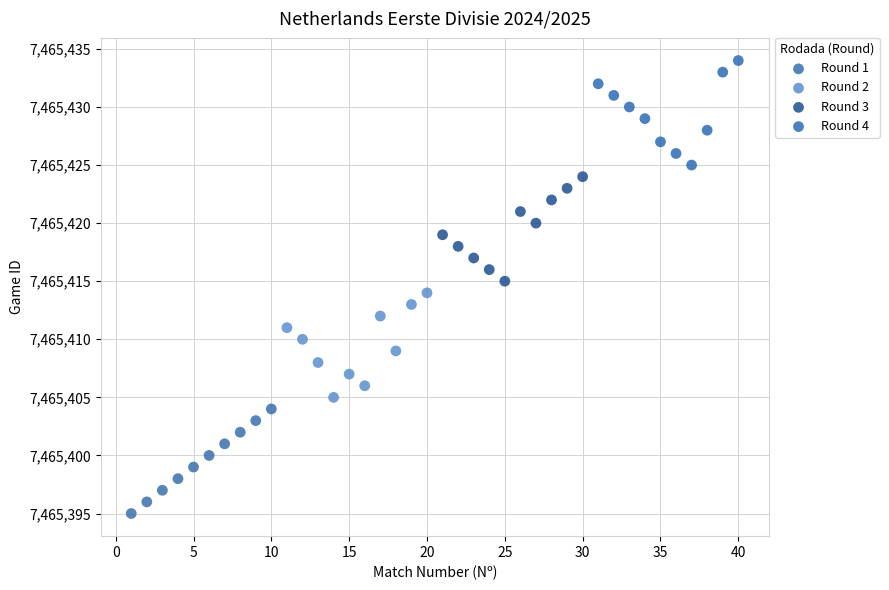

Which series reaches the minimum Y coordinate?

Round 1